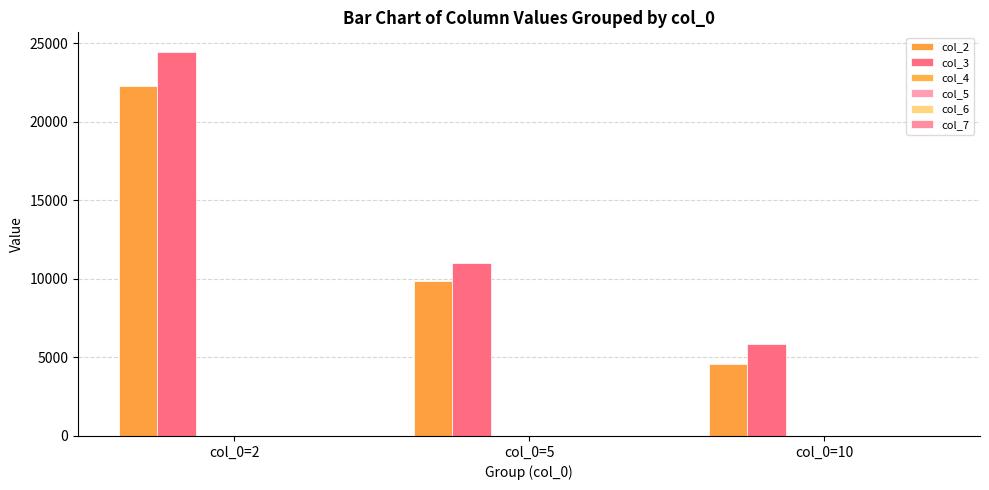

Count the number of categories in the chart.

3